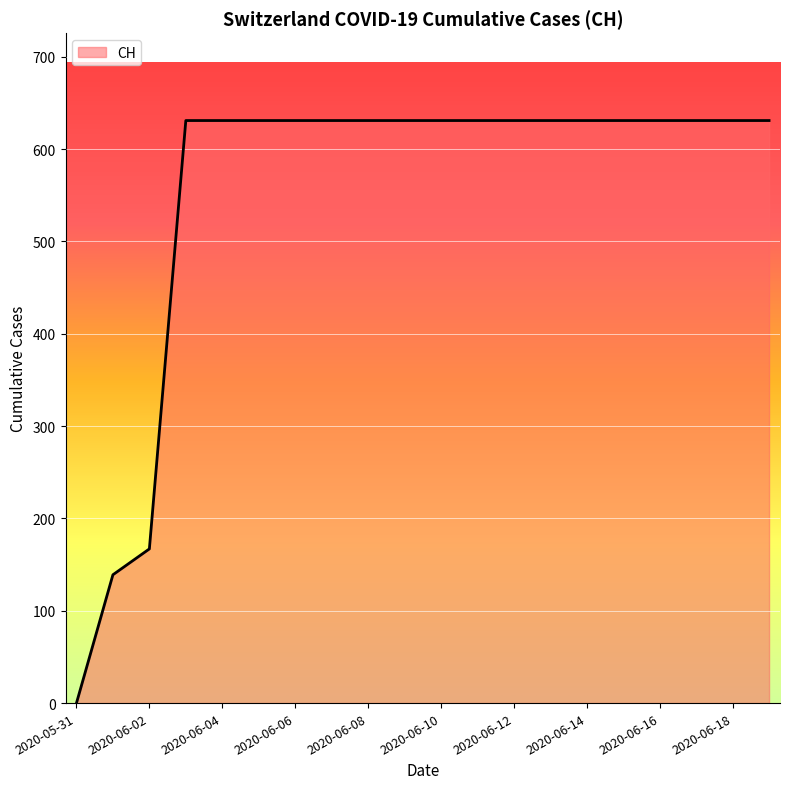

What is the difference between the maximum and minimum values?

631